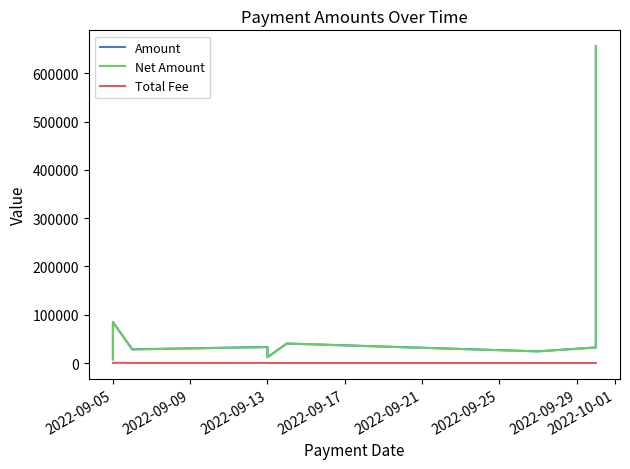

Between 2022-10-01 and 2022-09-17, which is larger?

2022-09-17